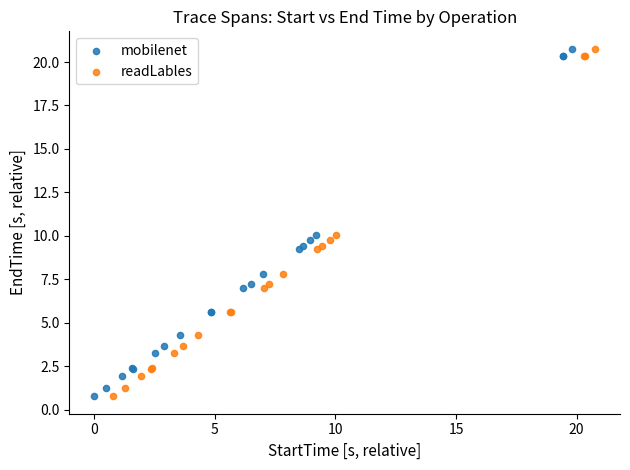

What are all the series names shown in the legend?

mobilenet, readLables